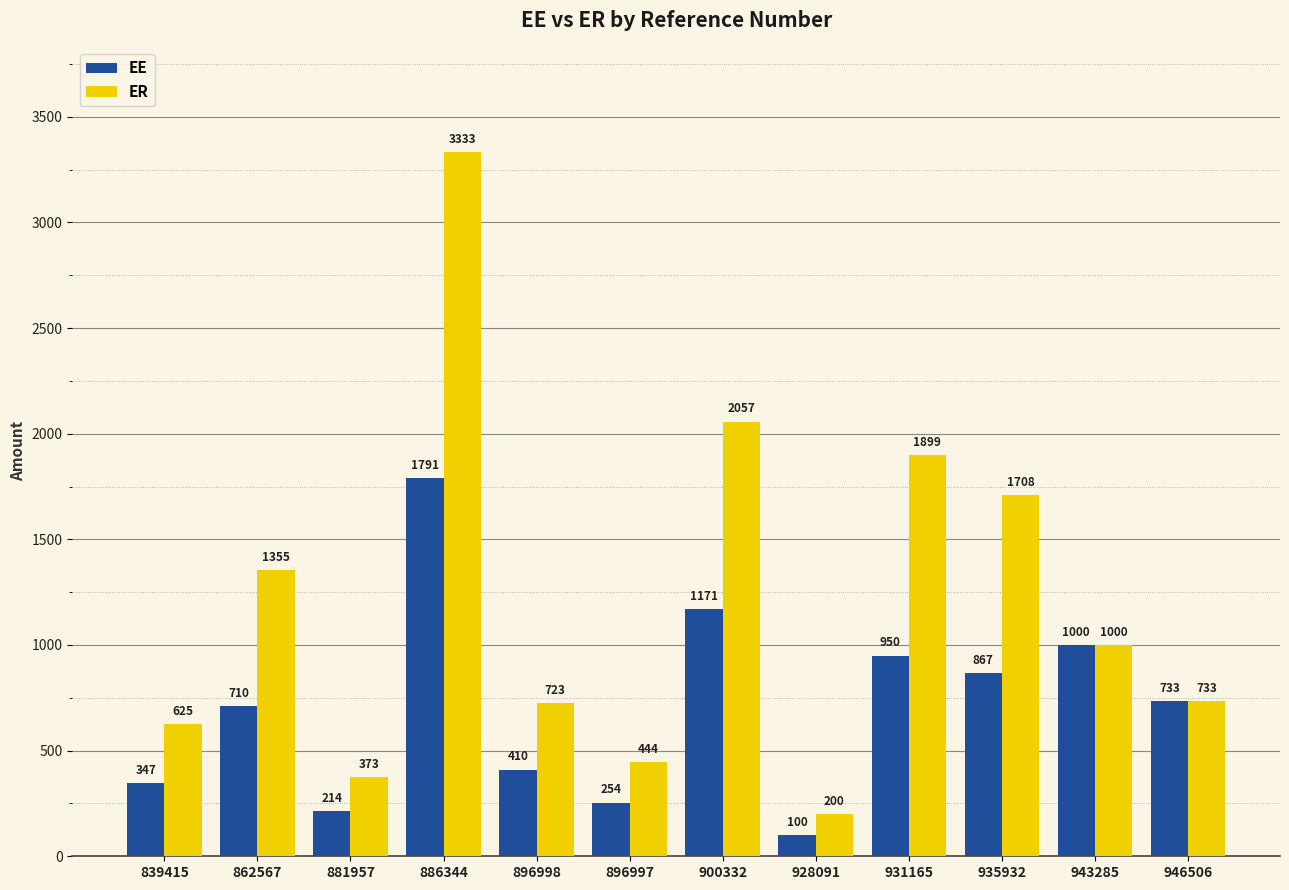

Where is EE nearest to the value 945?

931165